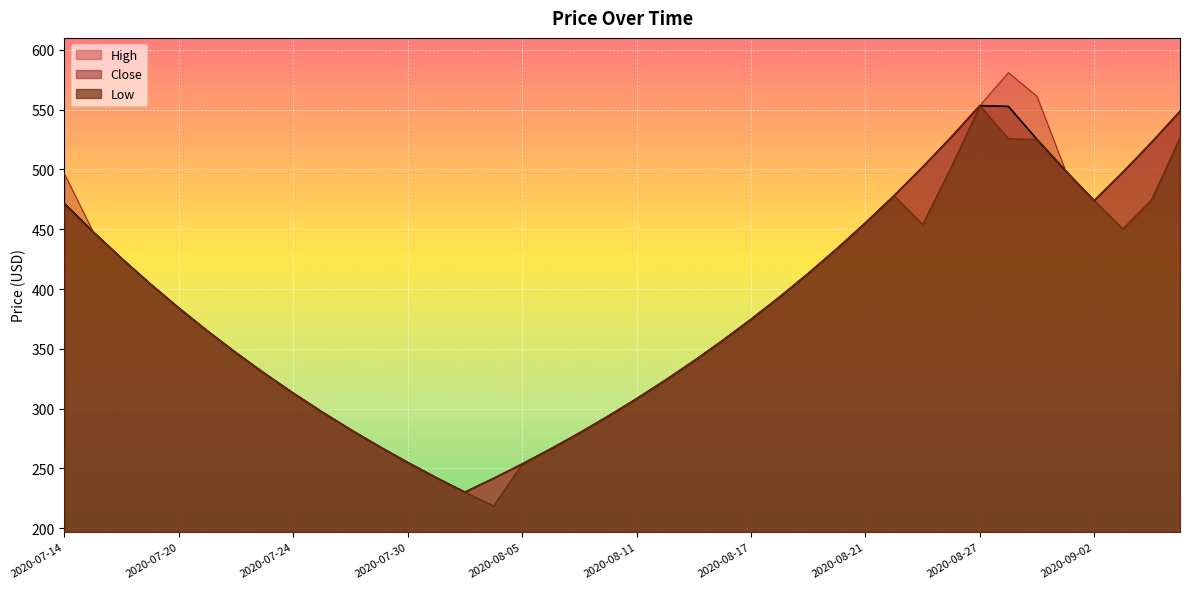

What is the label of the 27th point from the right?

2020-07-31